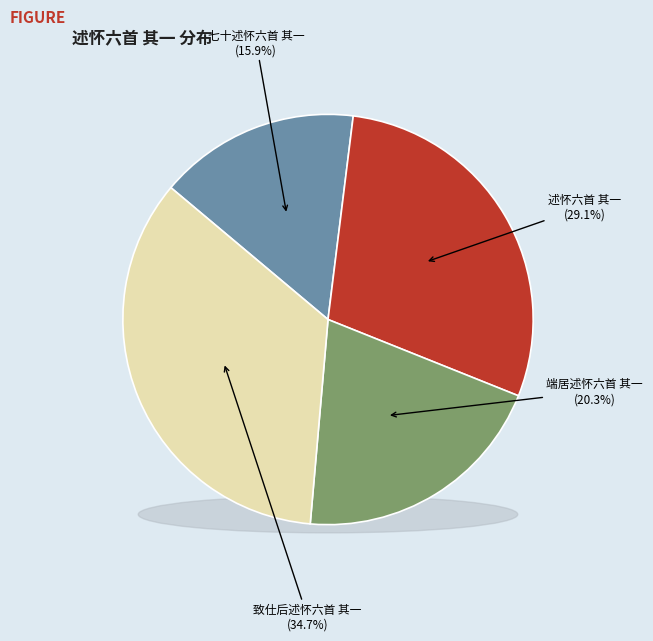

What is the total percentage of 端居述怀六首 其一 and 述怀六首 其一?

49.4%